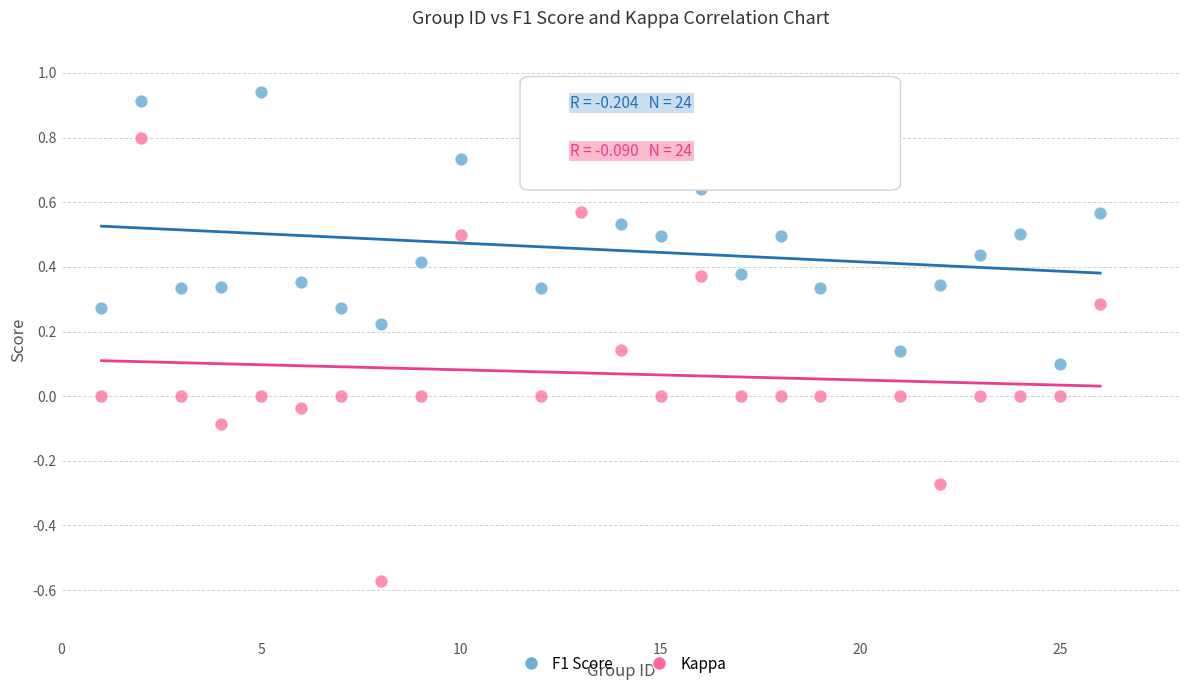

Which series has the widest spread of Y values?

Kappa